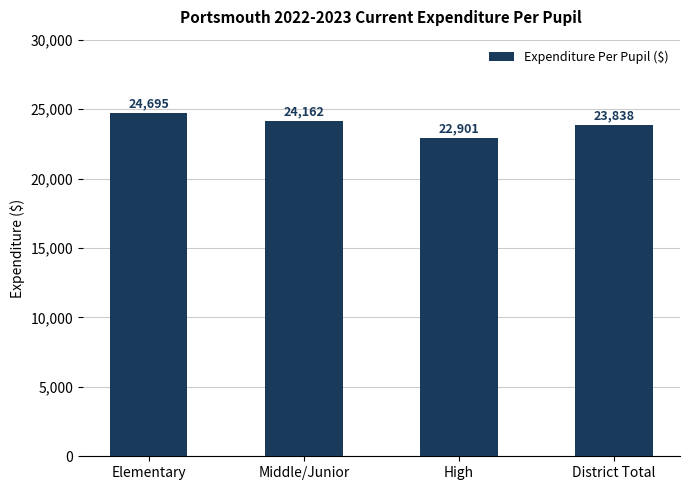

How many values are below 24162?

2